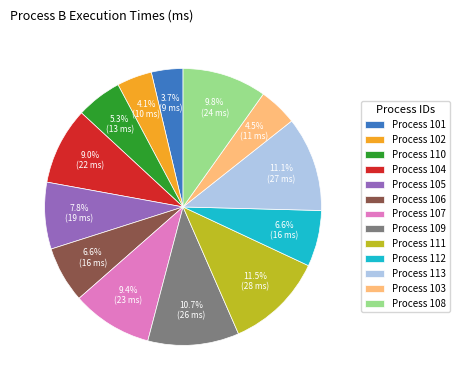

Do Process 109 and Process 104 together represent more than half of the pie?

No